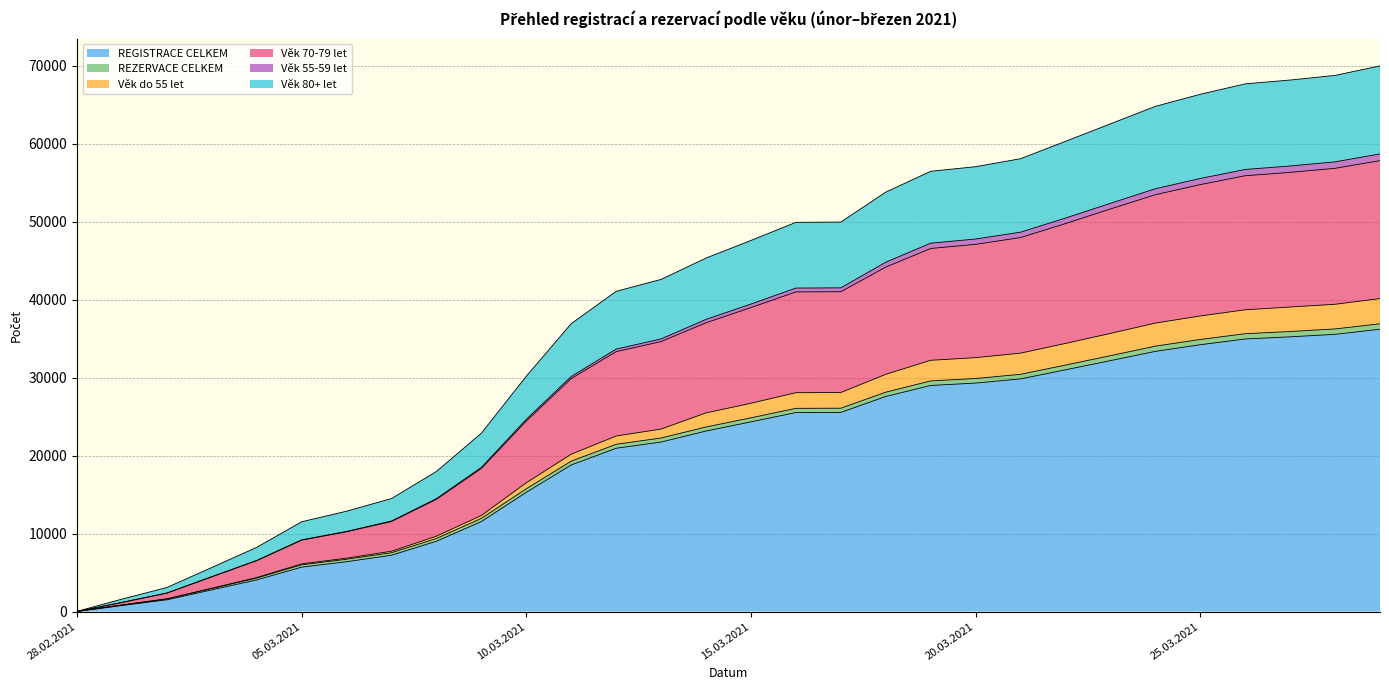

At how many categories does at least one series exceed 23947?

20